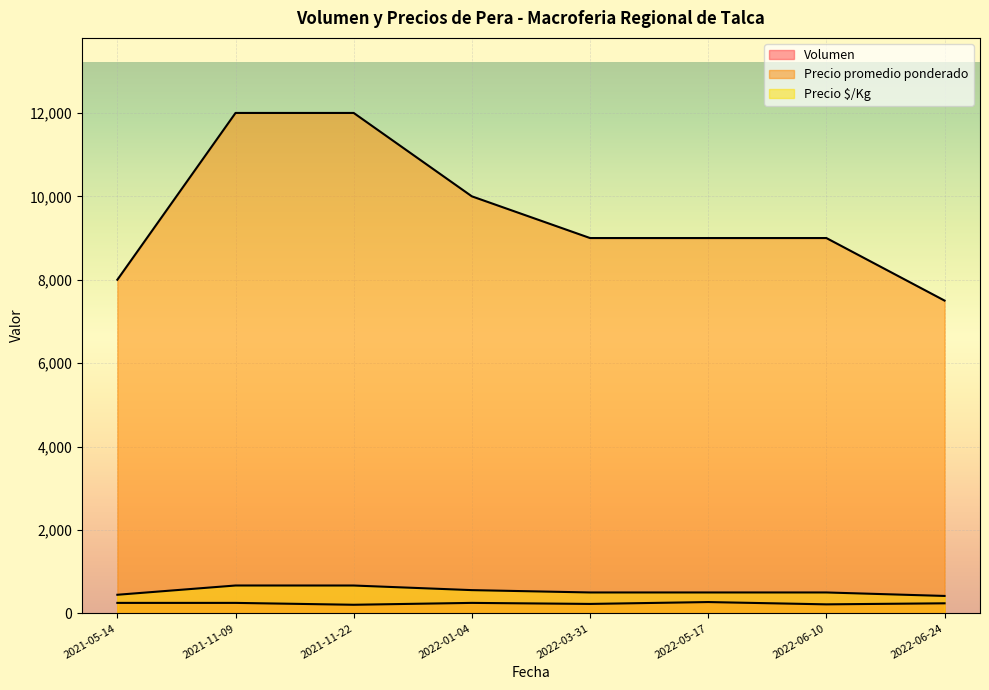

Which series has the largest total across all categories?

Precio promedio ponderado